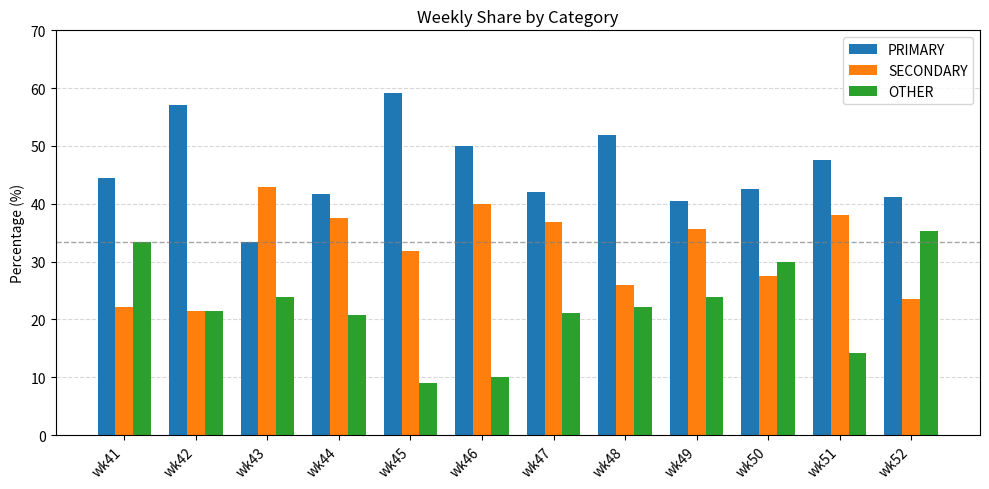

What is the value of the PRIMARY bar at the 5th from the left?

59.1